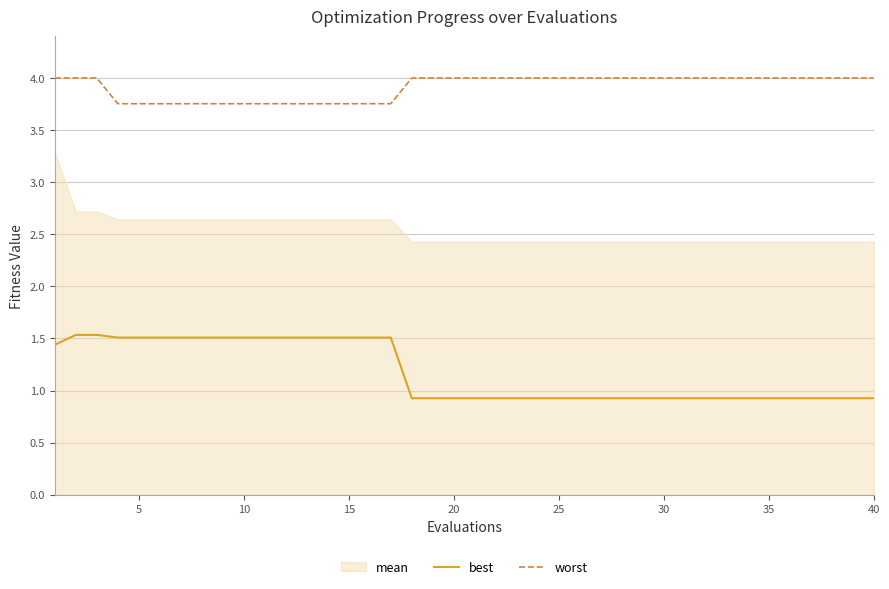

True or false: best and worst cross at least once.

False